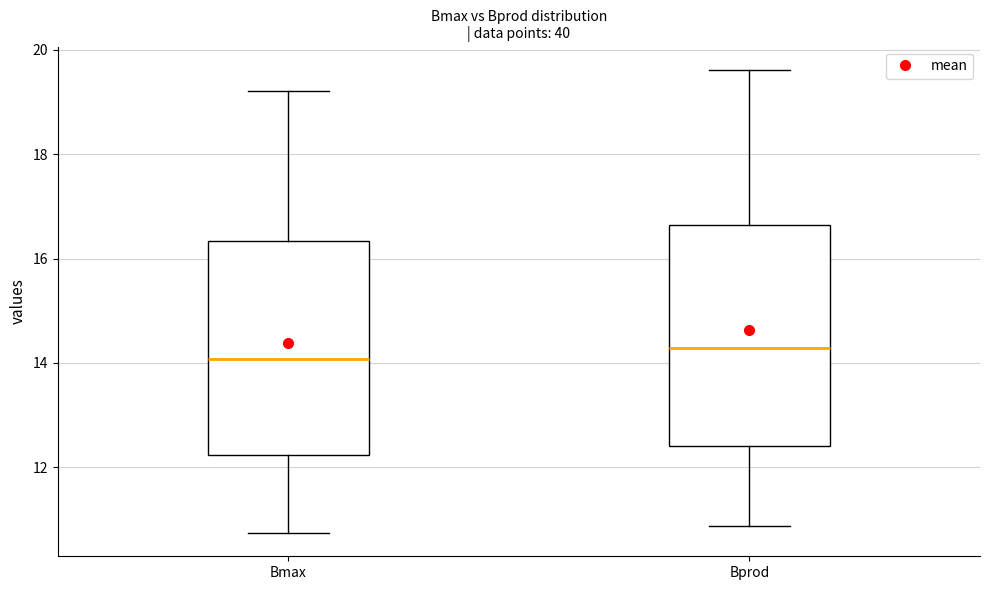

Which box's median line is the highest?

Bprod